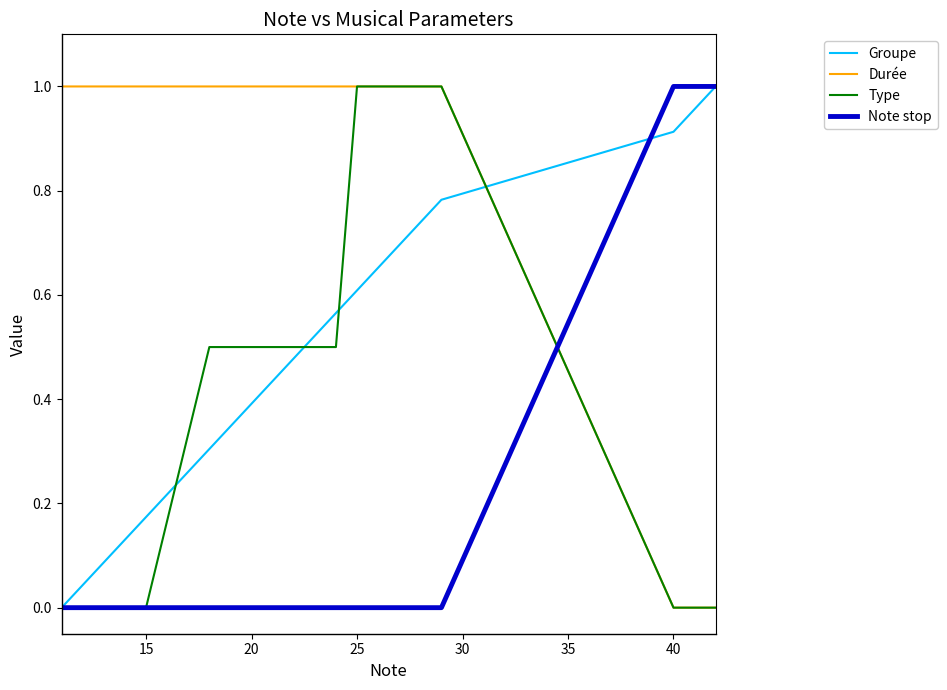

How many Type values are between 0 and 1?

20